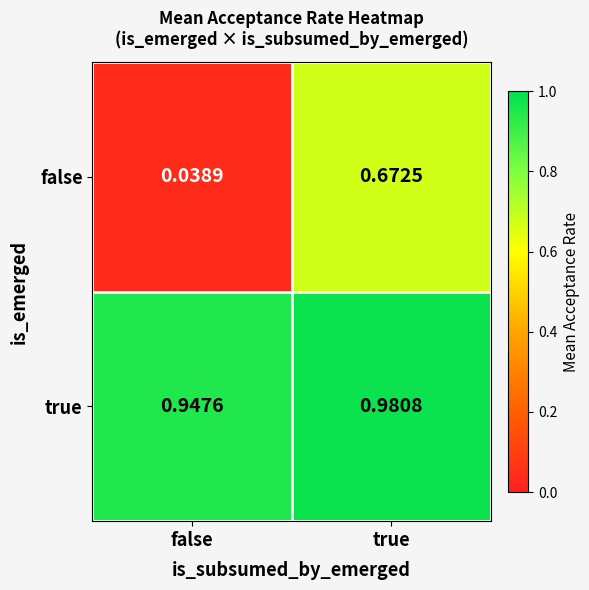

Rank the series by their average value, from highest to lowest.

true, false